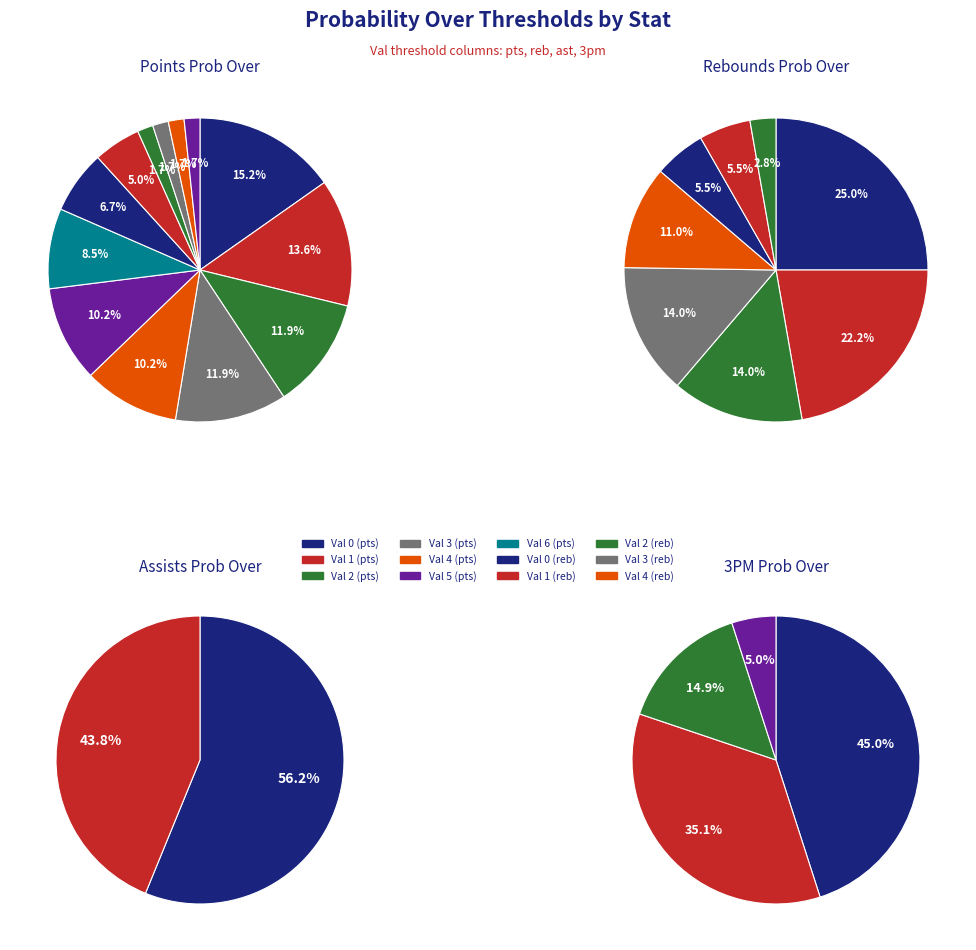

True or false: 2 accounts for 15% of the total.

True